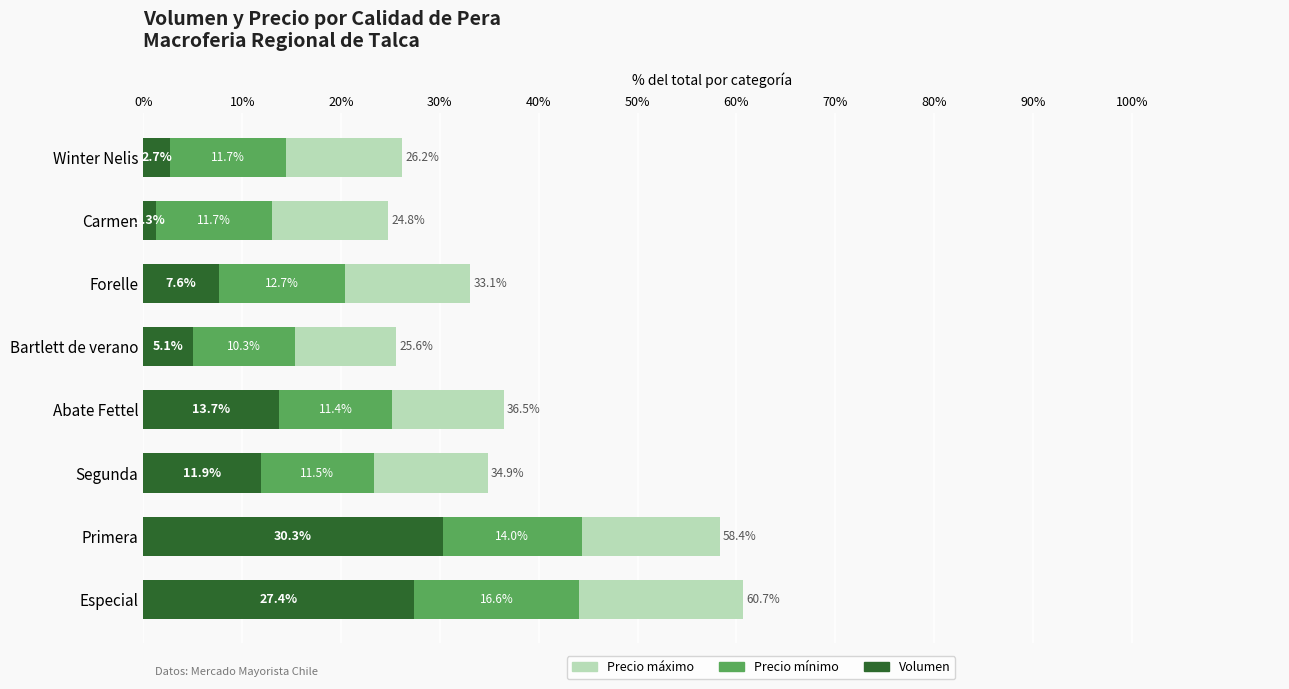

Rank the categories by Volumen value from lowest to highest.

Carmen, Winter Nelis, Bartlett de verano, Forelle, Segunda, Abate Fettel, Especial, Primera